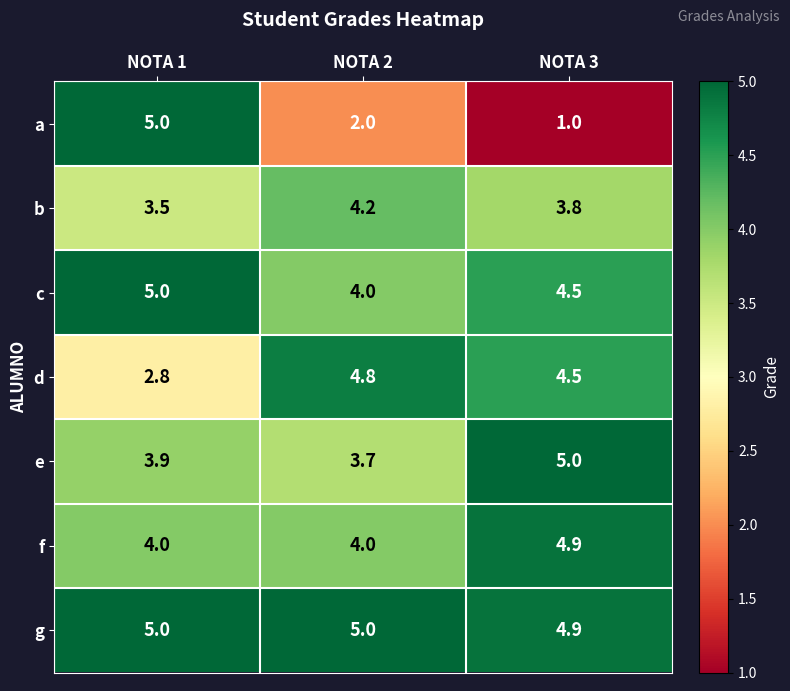

Reading left to right, extract all data points from this chart.

a: NOTA 1=5.0	NOTA 2=2.0	NOTA 3=1.0
b: NOTA 1=3.5	NOTA 2=4.2	NOTA 3=3.8
c: NOTA 1=5.0	NOTA 2=4.0	NOTA 3=4.5
d: NOTA 1=2.8	NOTA 2=4.8	NOTA 3=4.5
e: NOTA 1=3.9	NOTA 2=3.7	NOTA 3=5.0
f: NOTA 1=4.0	NOTA 2=4.0	NOTA 3=4.9
g: NOTA 1=5.0	NOTA 2=5.0	NOTA 3=4.9